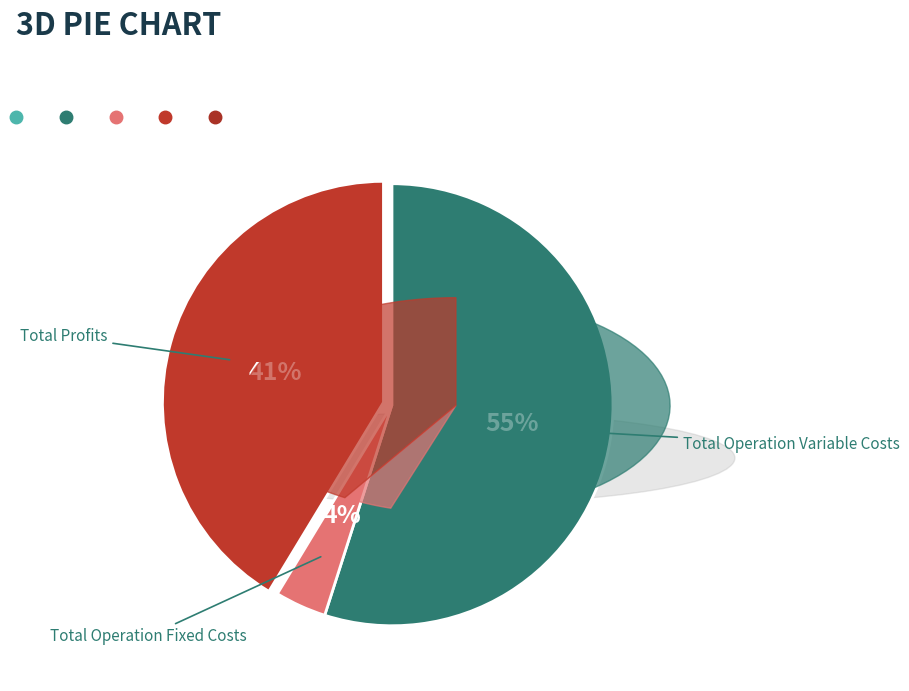

Does any single category account for the majority?

Yes